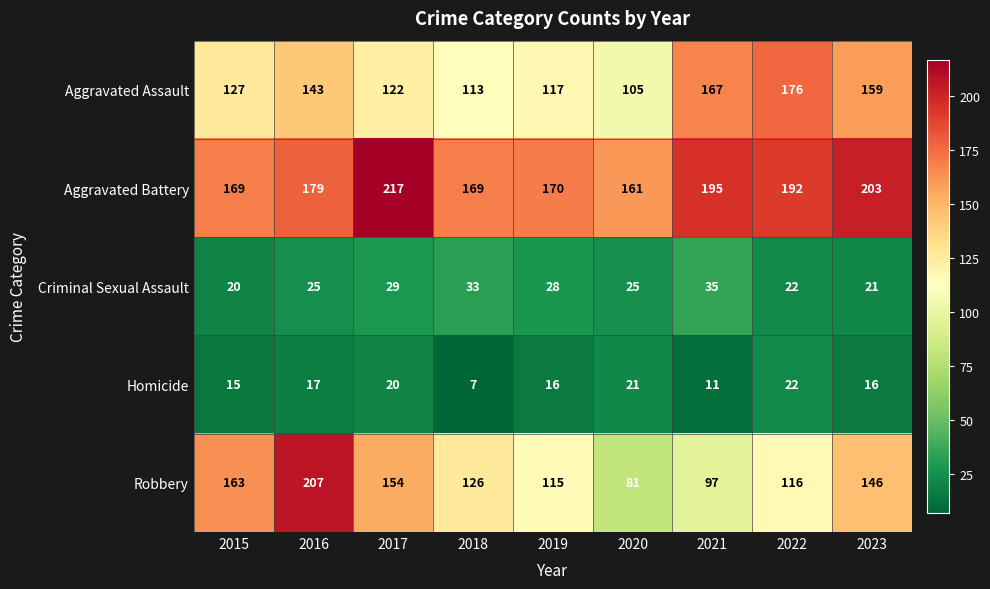

At 2019, list the series in order from largest to smallest.

Aggravated Battery, Aggravated Assault, Robbery, Criminal Sexual Assault, Homicide